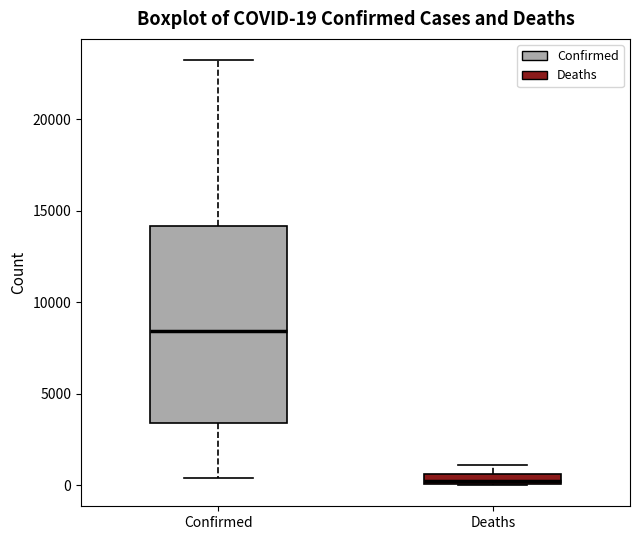

Which box's median line is the highest?

Confirmed